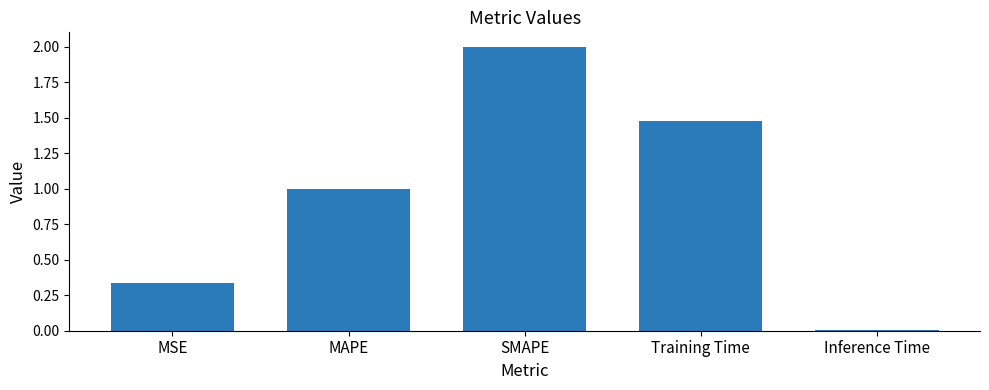

How many data points are above 1?

3